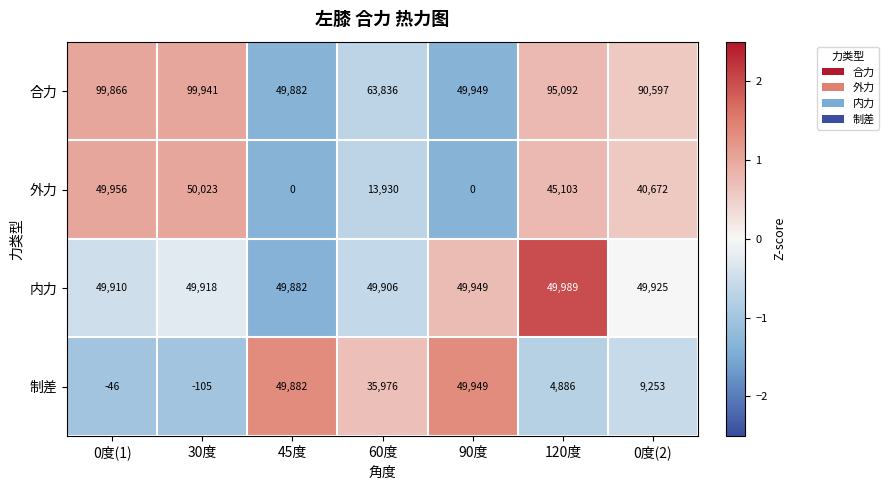

Count the number of categories in the chart.

7